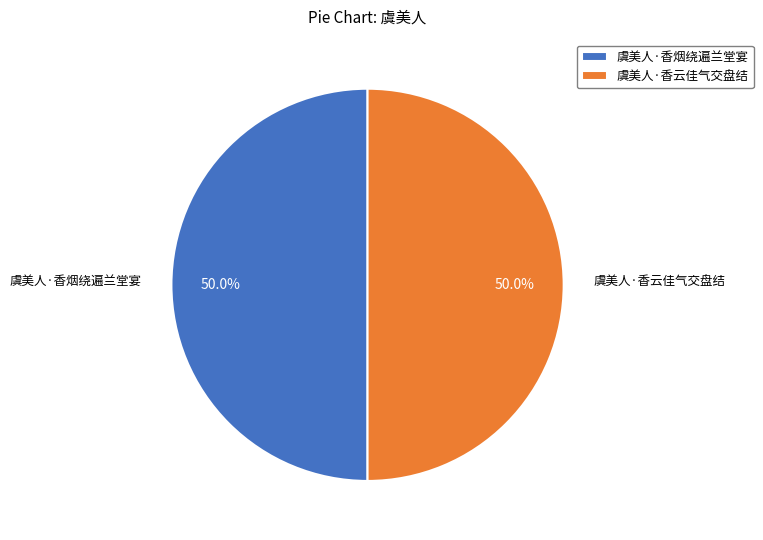

Is the sum of 虞美人·香云佳气交盘结 and 虞美人·香烟绕遍兰堂宴 greater than half?

Yes